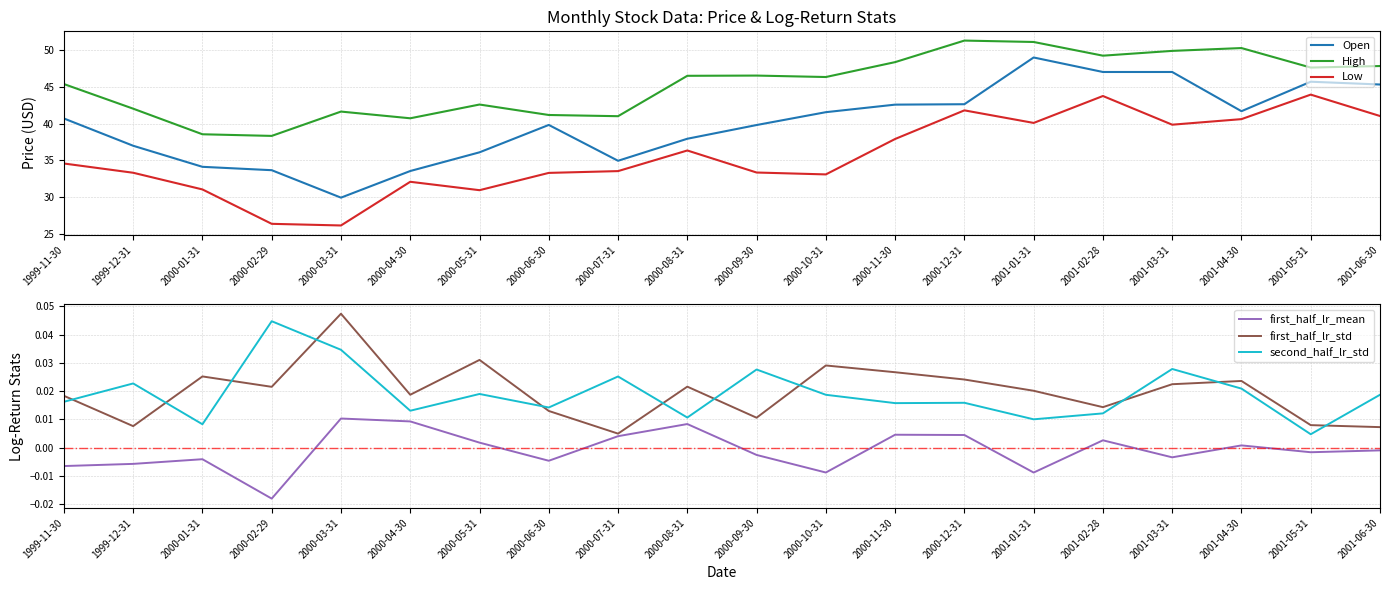

Which series has the largest range (max minus min)?

Open